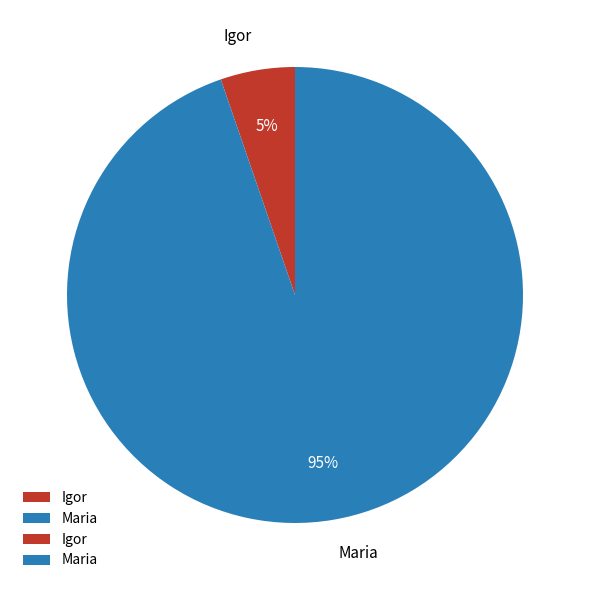

Which category has the biggest portion of the pie?

Maria